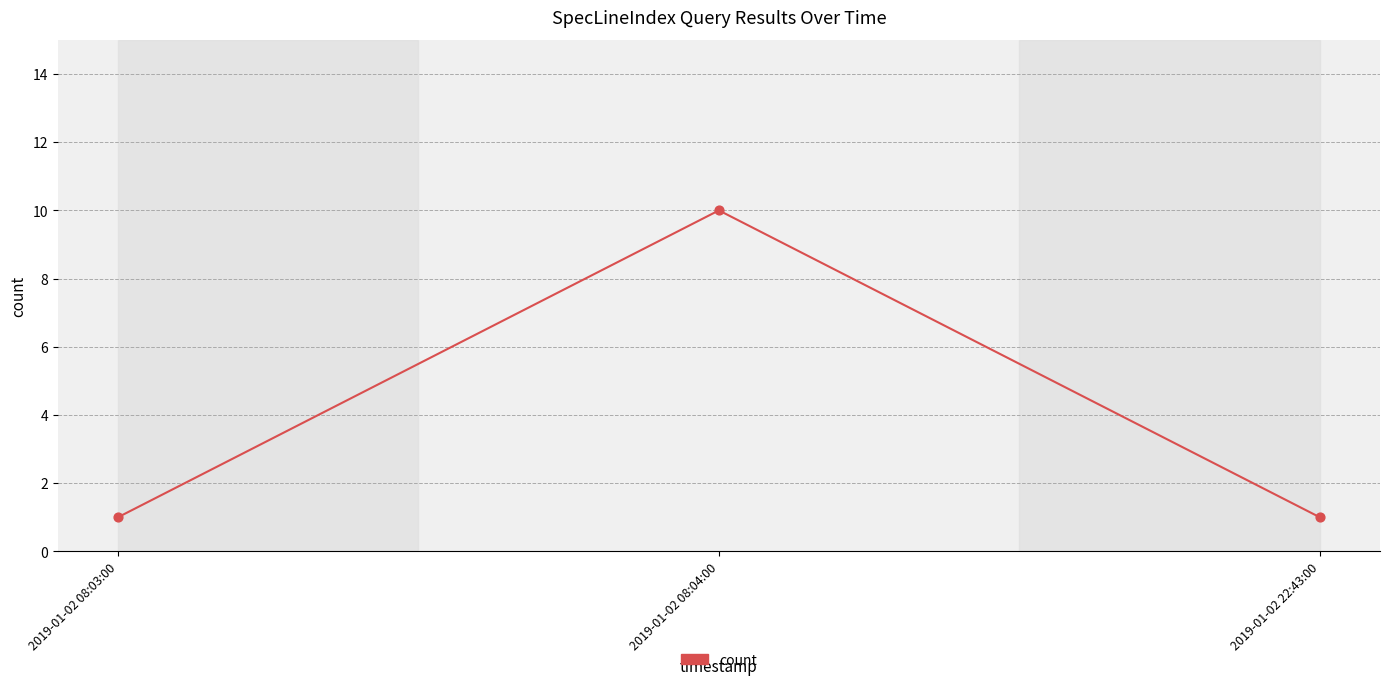

Approximately how many times larger is the value at 2019-01-02 08:03:00 compared to 2019-01-02 08:04:00?

0.1